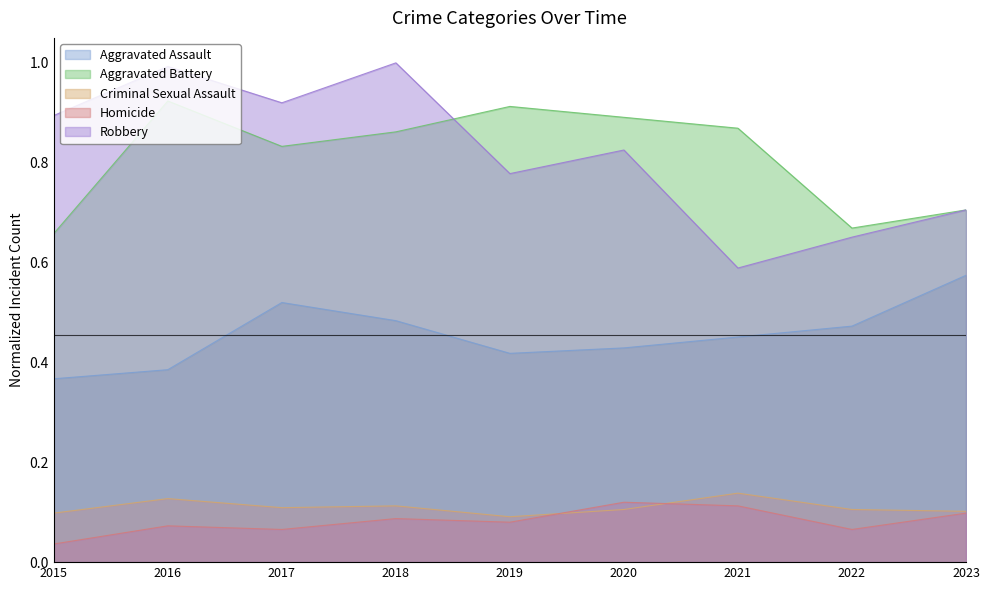

Between 2019 and 2020, which series saw the biggest shift?

Robbery